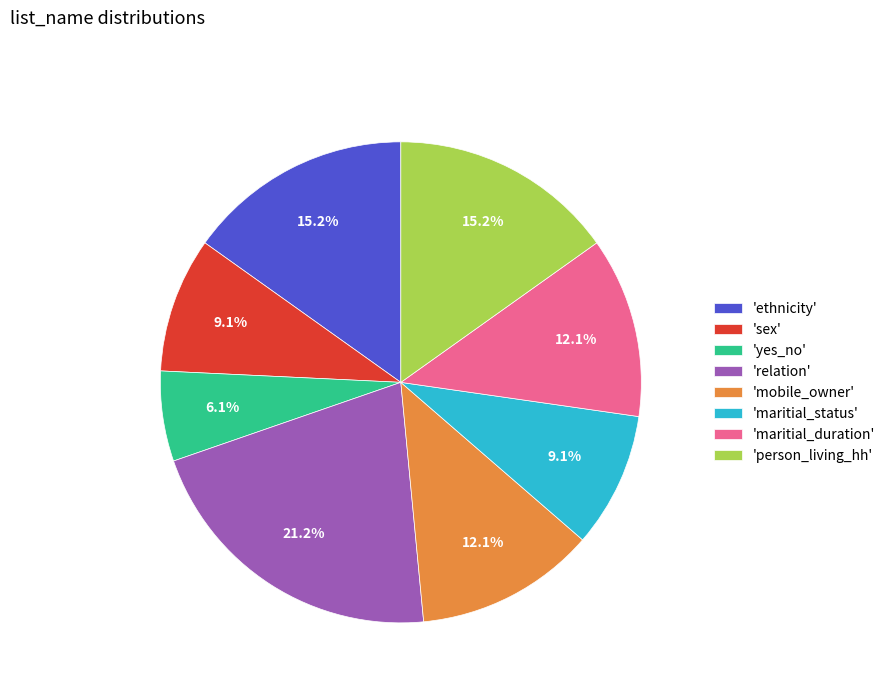

Combined, what portion of the pie is 'sex' and 'yes_no'?

15.2%